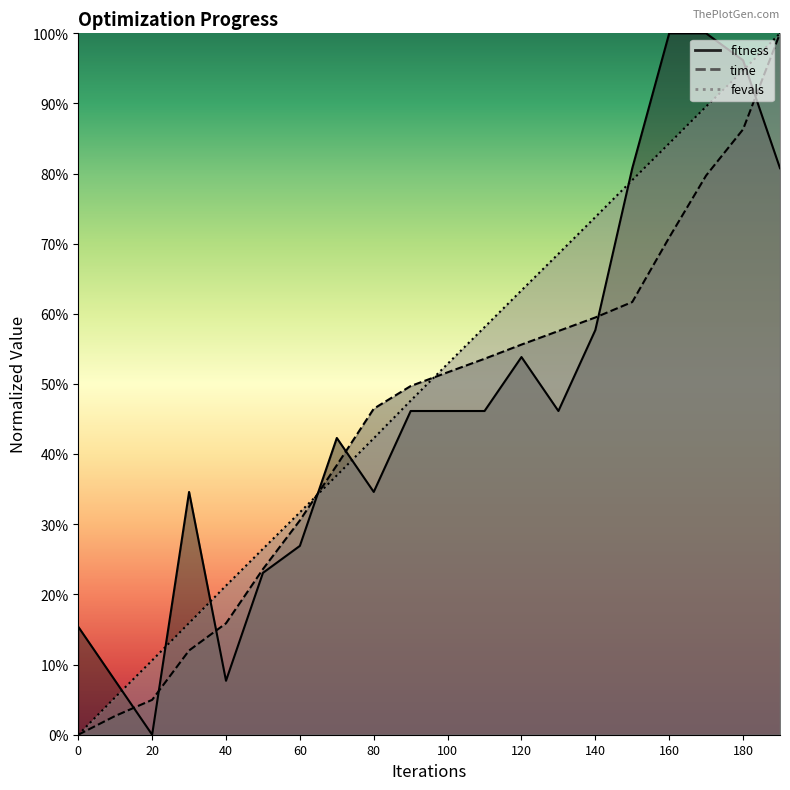

What is the difference between the second highest and minimum values in the fevals series?

0.9